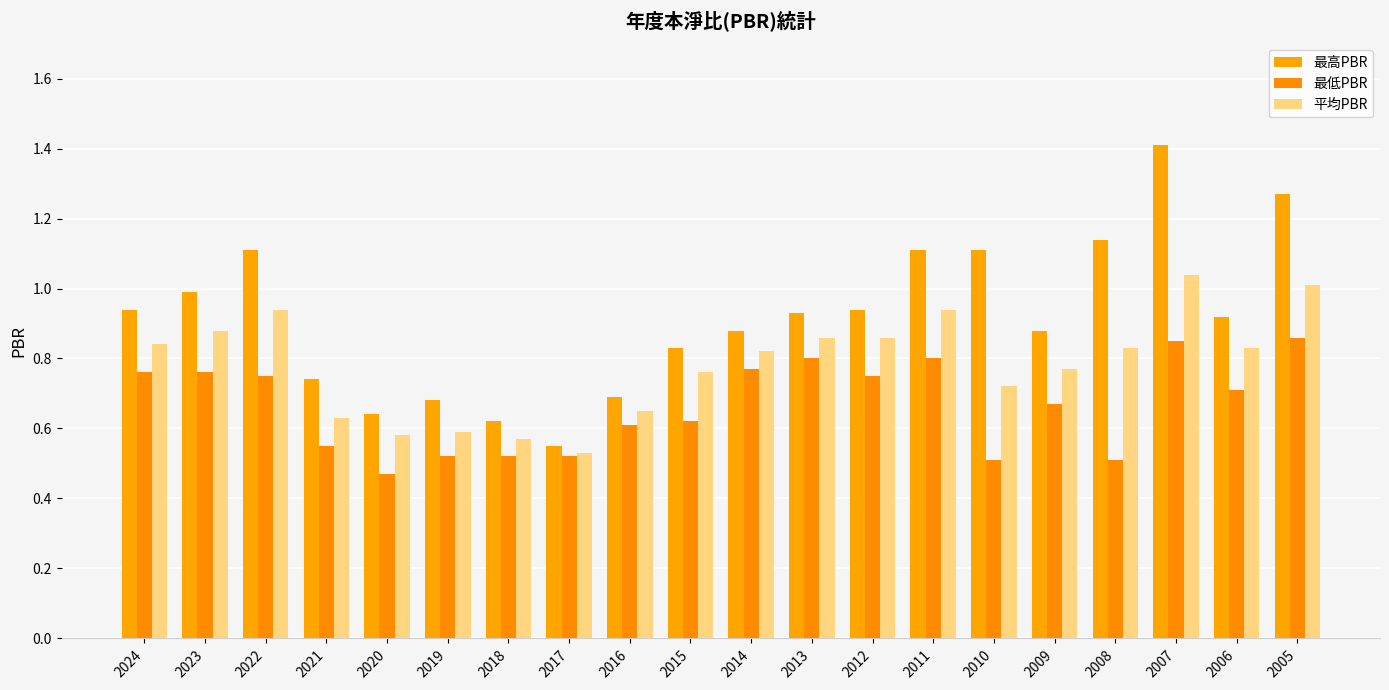

The value of 平均PBR at 2018 is 1.0. True or false?

False